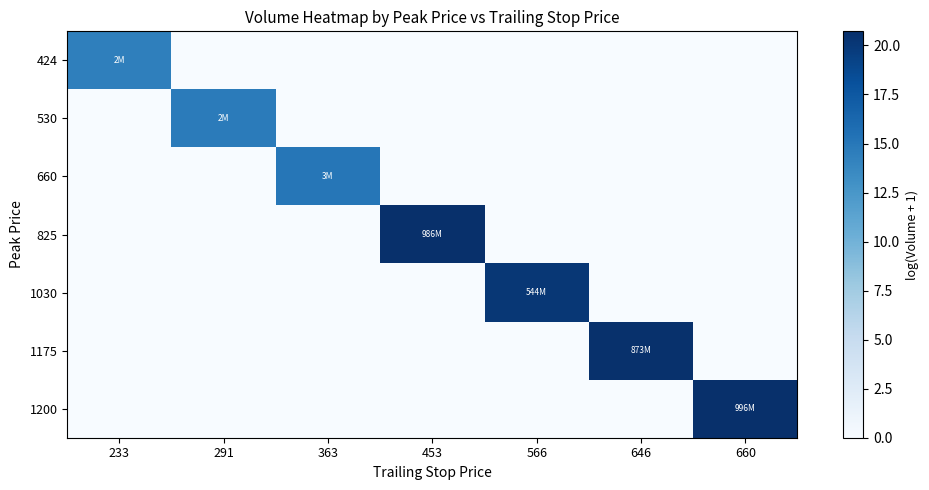

Which label corresponds to the largest value in the chart?

660